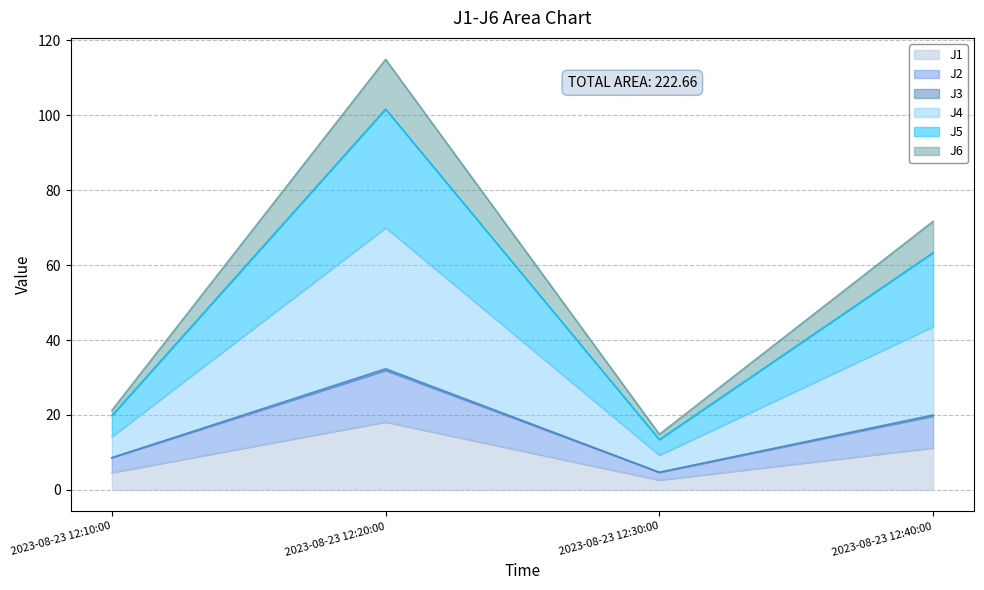

How many lines are shown in the chart?

6